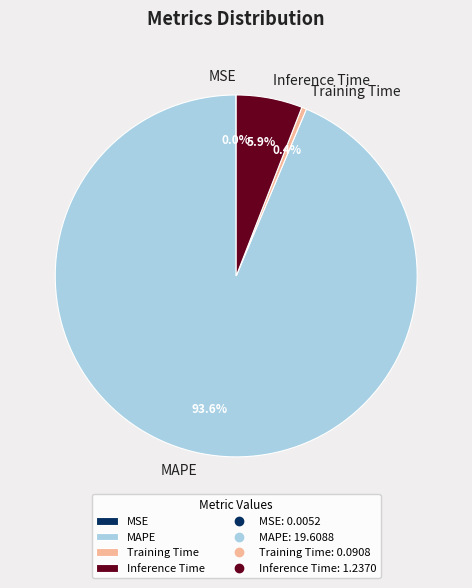

Which has a higher value, MAPE or Inference Time?

MAPE